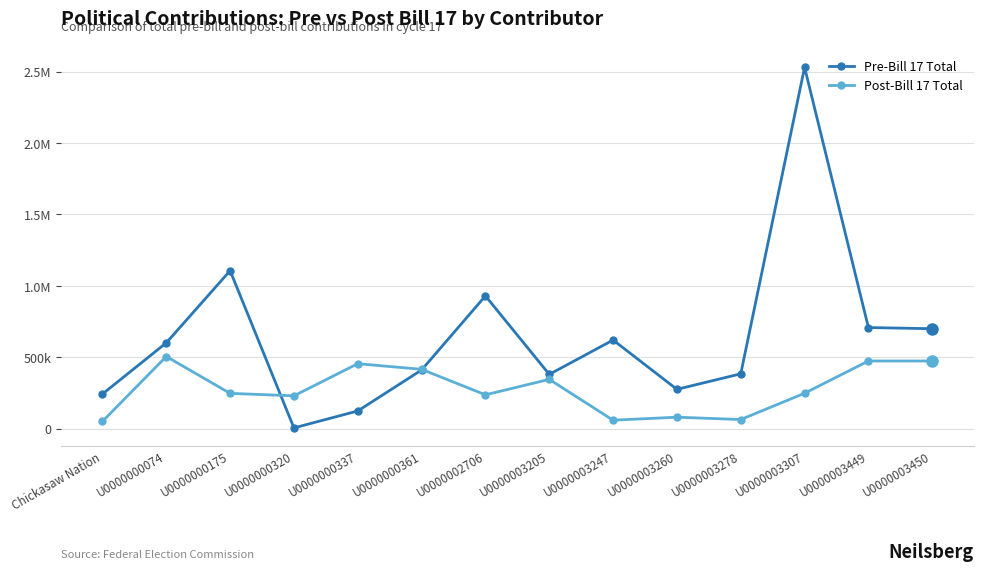

What are all the series names shown in the legend?

Pre-Bill 17 Total, Post-Bill 17 Total